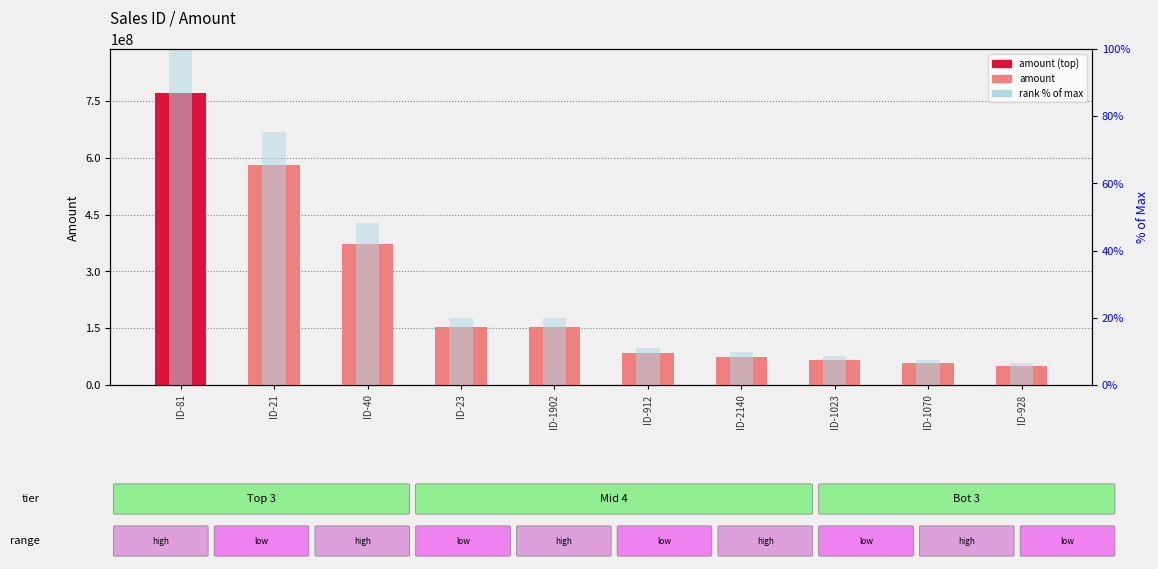

The value of amount at ID-21 is 581959350.0. True or false?

True